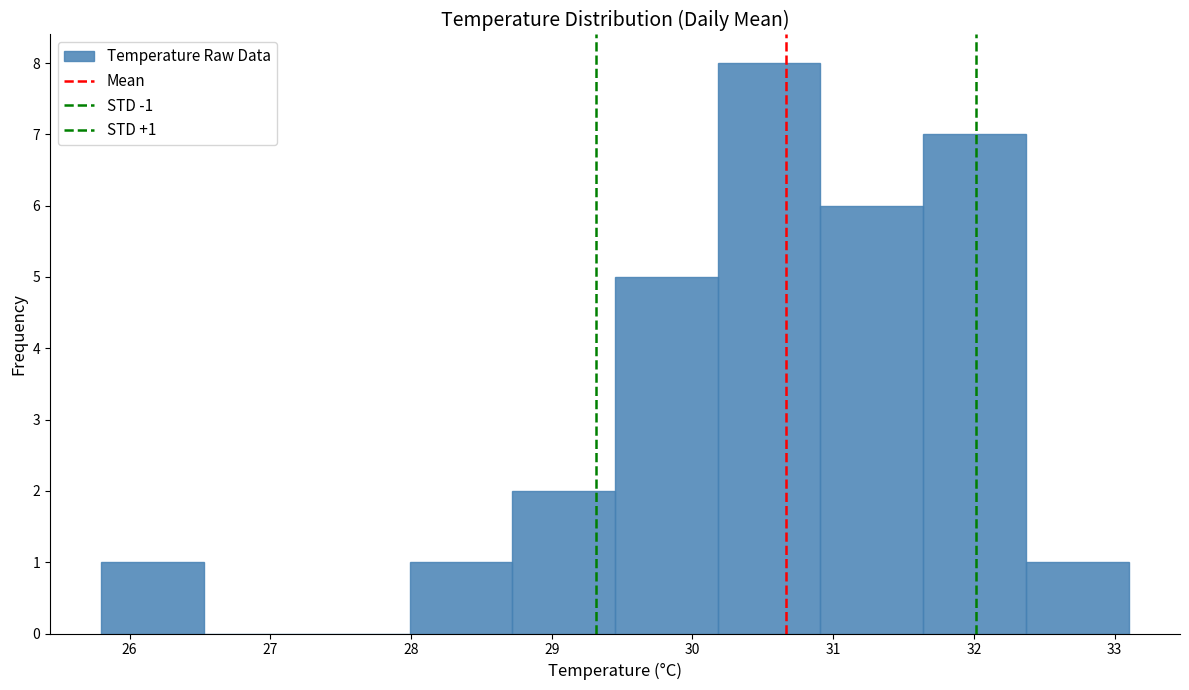

Which range on the x-axis has the tallest bar?

30.18 to 30.91